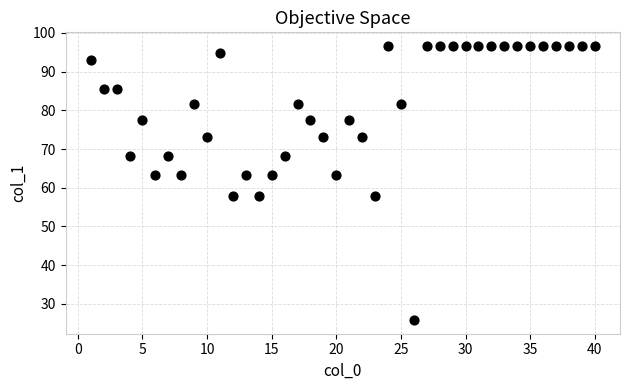

What is the range of X values (max minus min)?

39.0